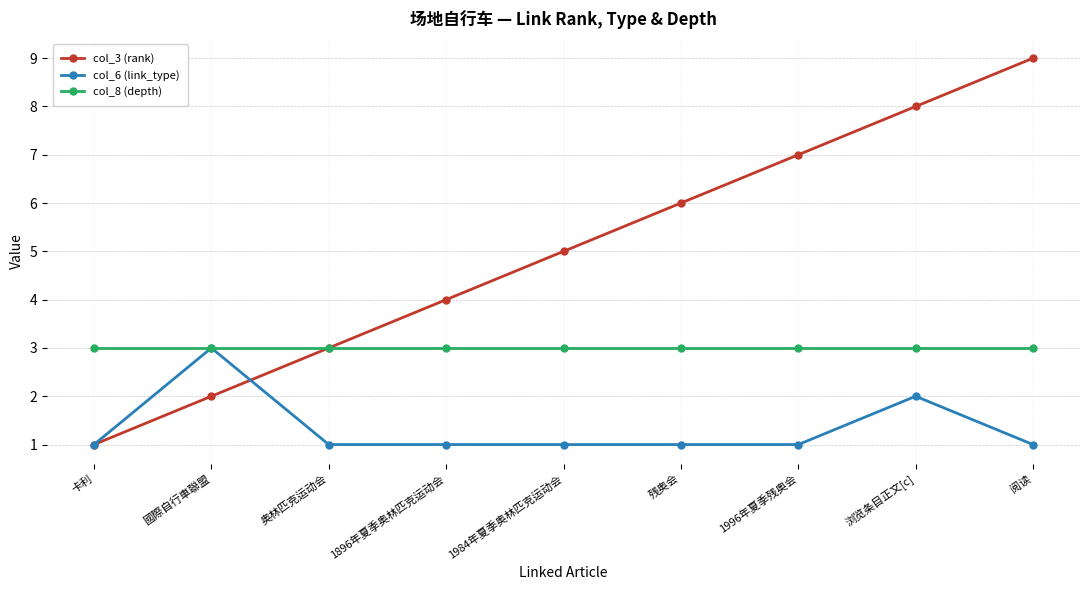

At which label does col_6 (link_type) reach its peak?

國際自行車聯盟